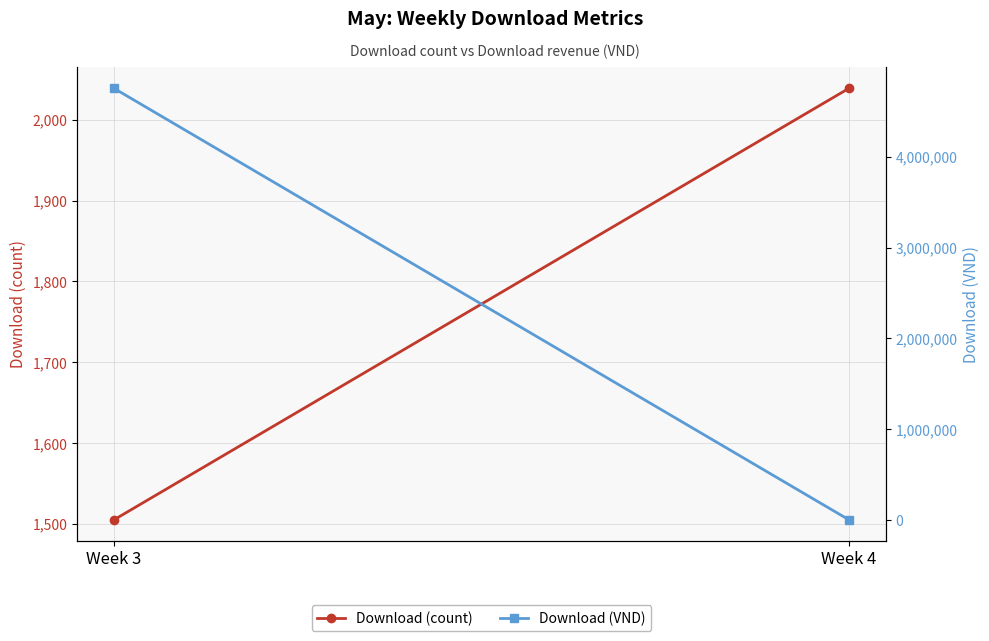

Reading left to right, transcribe all the data shown in this chart.

Download (count): 1505	2039
Download (VND): 4755000	0